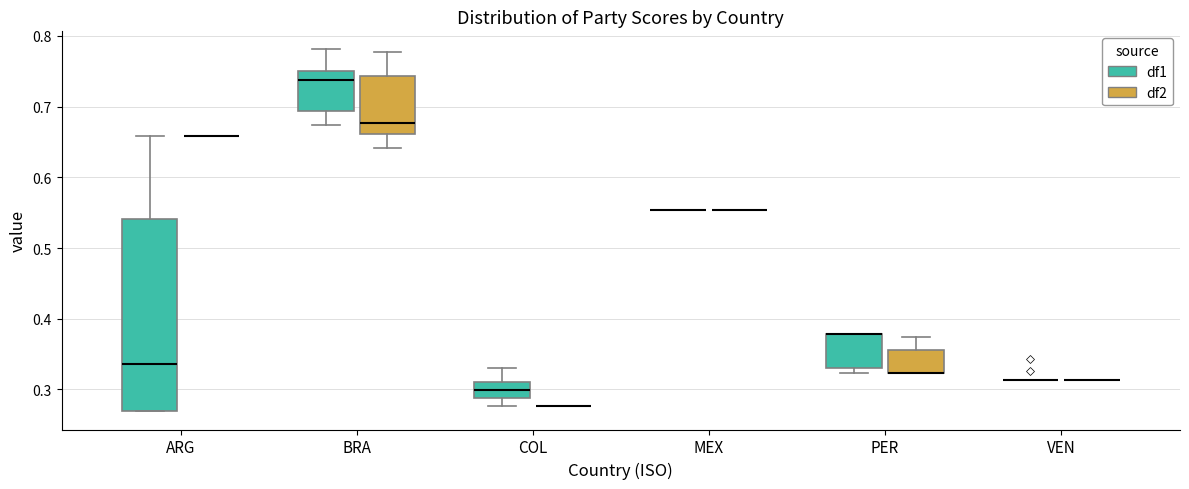

Reading left to right, read every box against the y-axis: the position of its median line, the range the box covers, and the ends of its whiskers. The values are not printed on the chart, so give them approximately, as read against the axis.

ARG (df1): median 0.34, box 0.27 to 0.54, whiskers 0.27 to 0.66
ARG (df2): box collapsed to a line at 0.66, whiskers 0.66 to 0.66
BRA (df1): median 0.74, box 0.69 to 0.75, whiskers 0.67 to 0.78
BRA (df2): median 0.68, box 0.66 to 0.74, whiskers 0.64 to 0.78
COL (df1): median 0.30, box 0.29 to 0.31, whiskers 0.28 to 0.33
COL (df2): box collapsed to a line at 0.28, whiskers 0.28 to 0.28
MEX (df1): box collapsed to a line at 0.55, whiskers 0.55 to 0.55
MEX (df2): box collapsed to a line at 0.55, whiskers 0.55 to 0.55
PER (df1): median 0.38 (drawn on the box's upper edge), box 0.33 to 0.38, whiskers 0.32 to 0.38
PER (df2): median 0.32 (drawn on the box's lower edge), box 0.32 to 0.36, whiskers 0.32 to 0.37
VEN (df1): box collapsed to a line at 0.31, whiskers 0.31 to 0.31
VEN (df2): box collapsed to a line at 0.31, whiskers 0.31 to 0.31